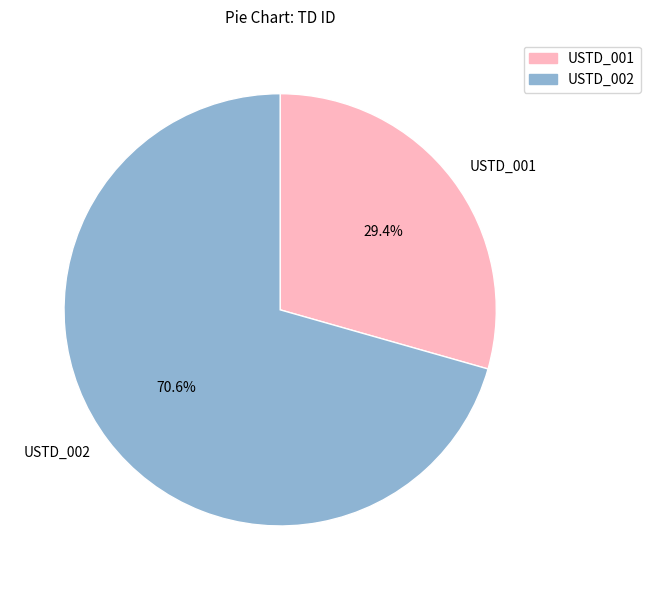

How many segments does this pie chart have?

2